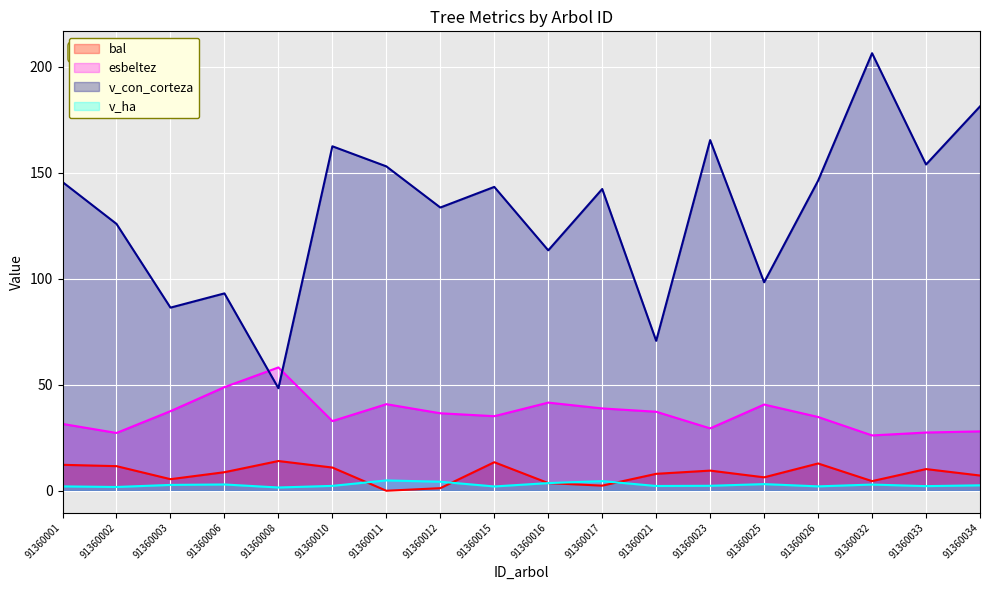

What is the sum of all v_con_corteza values?

2368.7